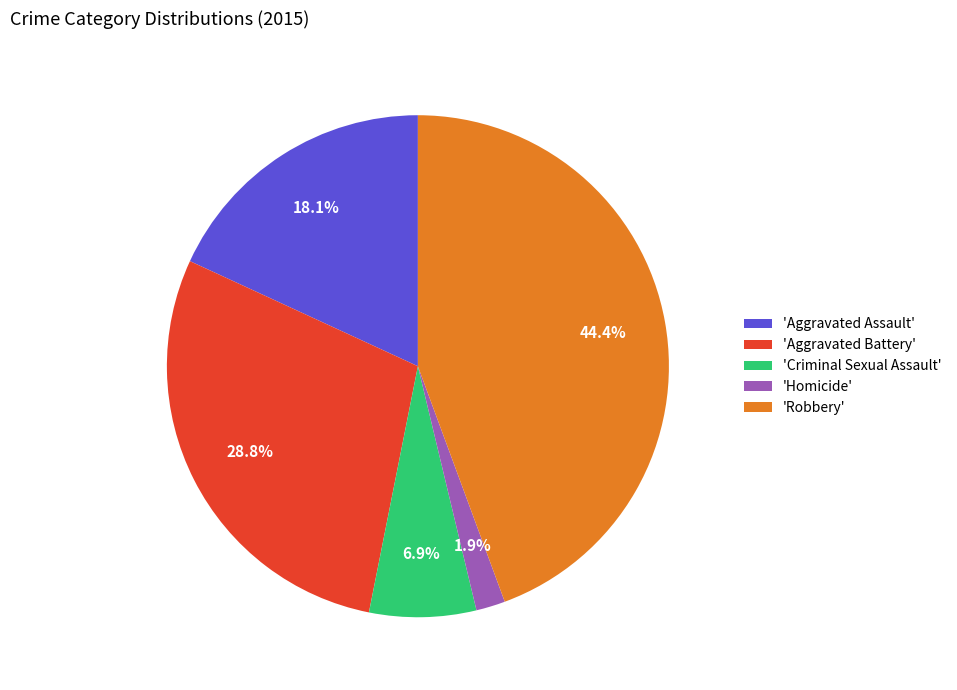

Which has a higher value, 'Criminal Sexual Assault' or 'Robbery'?

'Robbery'